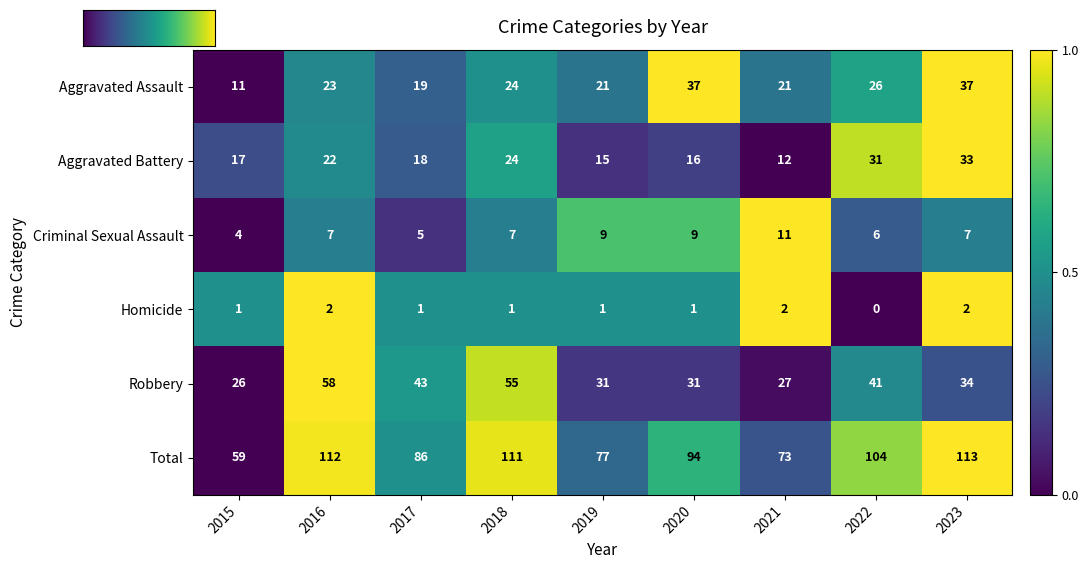

How many distinct data groups are displayed?

6